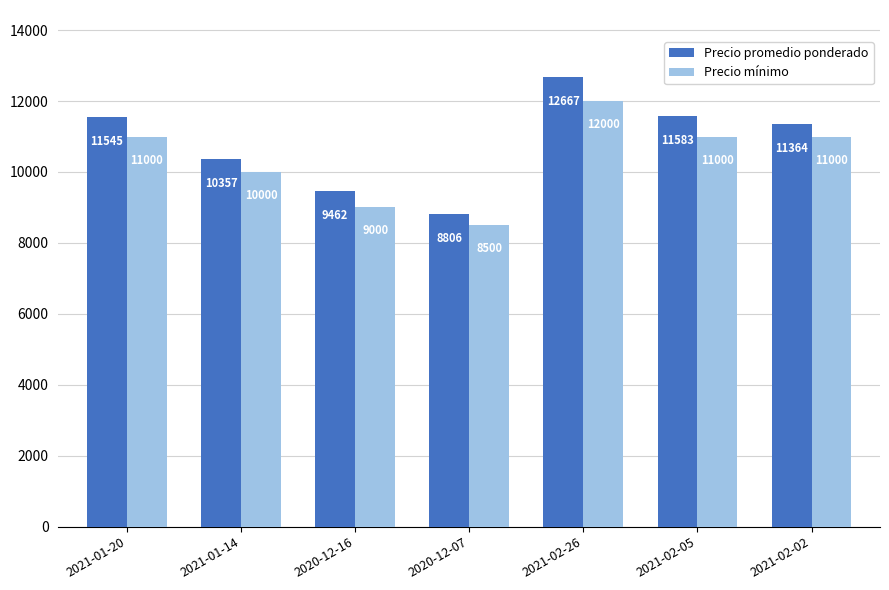

What is the total value across all series at 2020-12-16?

18462